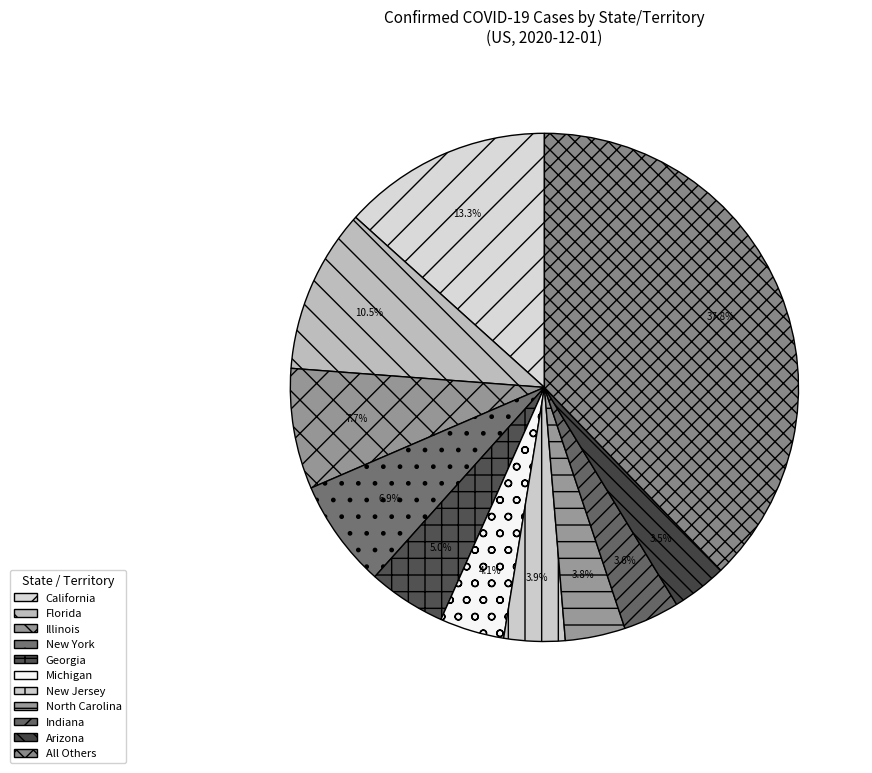

How many slices are in this pie chart?

11